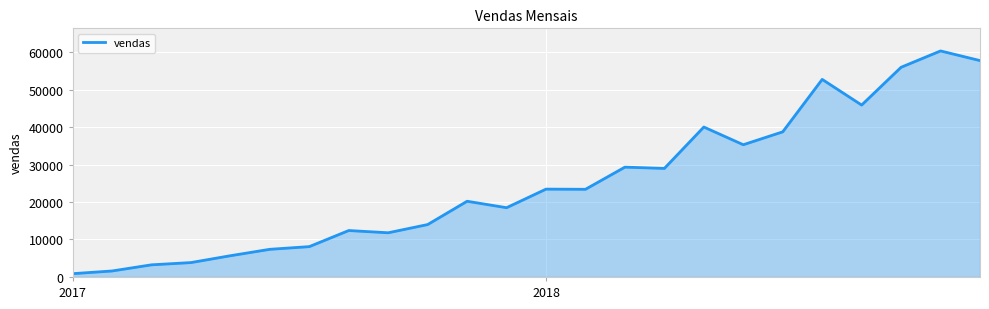

What is the greatest value displayed?

60300